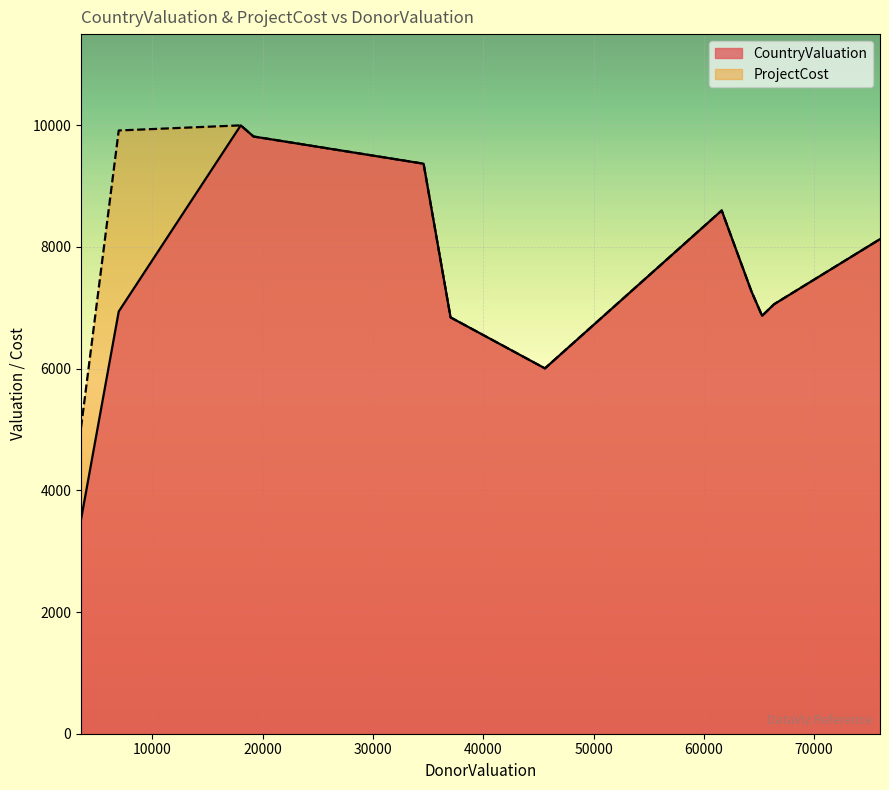

What is the minimum value shown in the chart?

3521